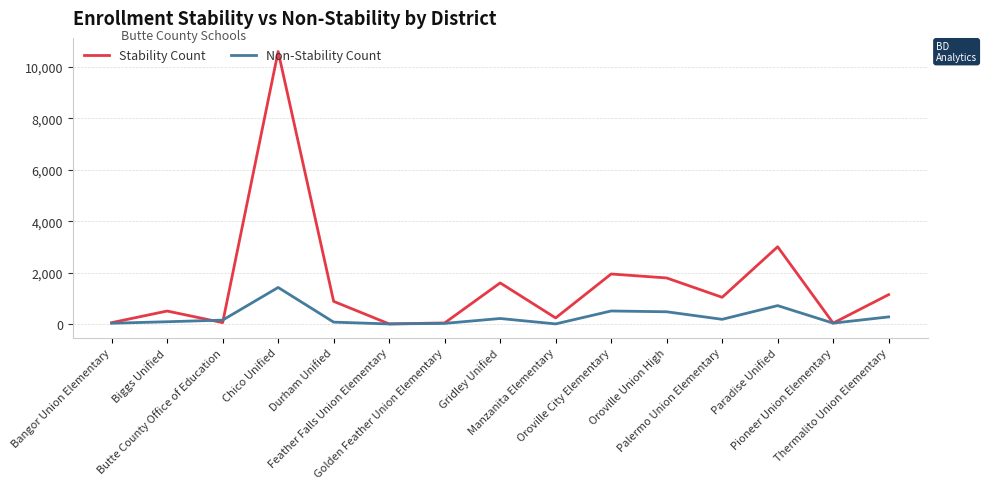

What is the difference between the highest and lowest values at Paradise Unified?

2285